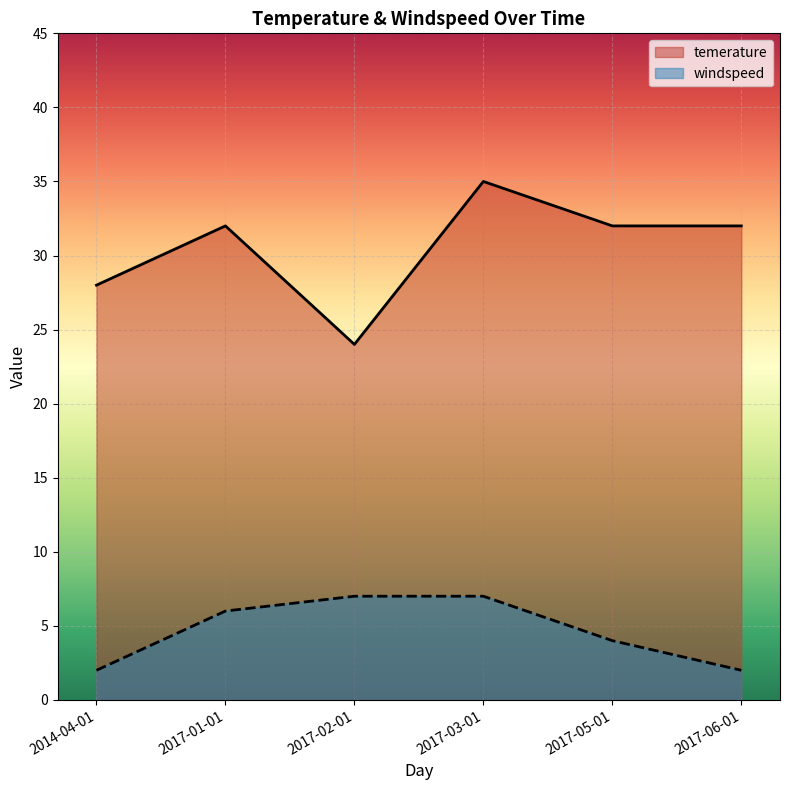

What are all the series names shown in the legend?

temerature, windspeed